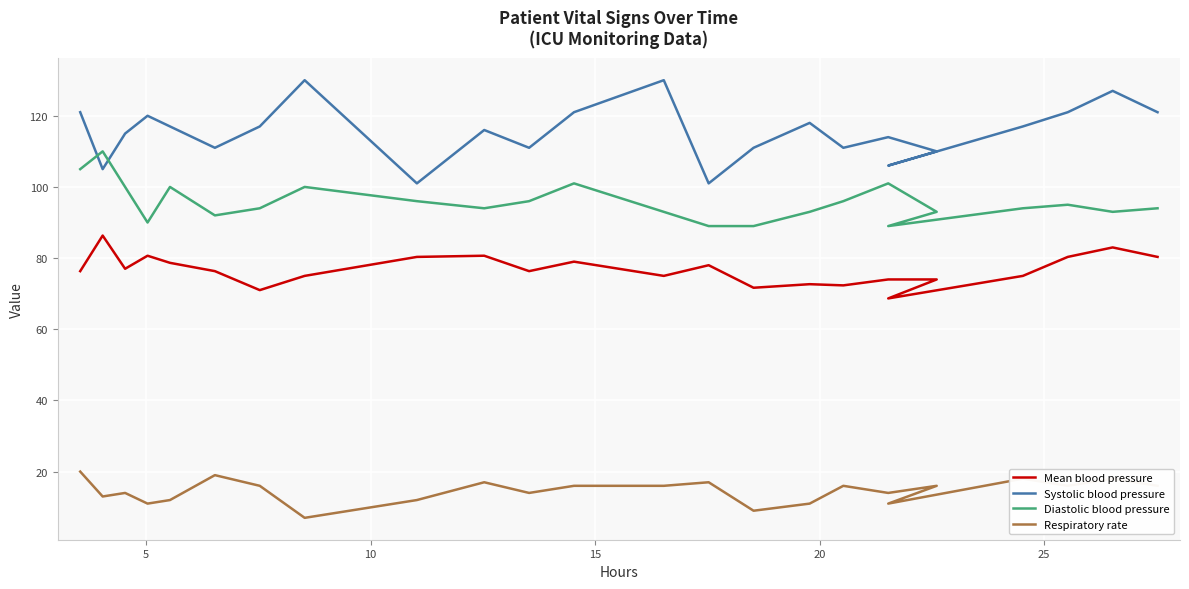

Reading left to right, transcribe all the data shown in this chart.

Mean blood pressure: 76.3	86.3	77.0	80.7	78.7	76.3	71.0	75.0	80.3	80.7	76.3	79.0	75.0	78.0	71.7	72.7	72.3	74.0	74.0	68.7	75.0	80.3	83.0	80.3
Systolic blood pressure: 121.0	105.0	115.0	120.0	117.0	111.0	117.0	130.0	101.0	116.0	111.0	121.0	130.0	101.0	111.0	118.0	111.0	114.0	110.0	106.0	117.0	121.0	127.0	121.0
Diastolic blood pressure: 105.0	110.0	100.0	90.0	100.0	92.0	94.0	100.0	96.0	94.0	96.0	101.0	93.0	89.0	89.0	93.0	96.0	101.0	93.0	89.0	94.0	95.0	93.0	94.0
Respiratory rate: 20.0	13.0	14.0	11.0	12.0	19.0	16.0	7.0	12.0	17.0	14.0	16.0	16.0	17.0	9.0	11.0	16.0	14.0	16.0	11.0	18.0	16.0	18.0	16.0